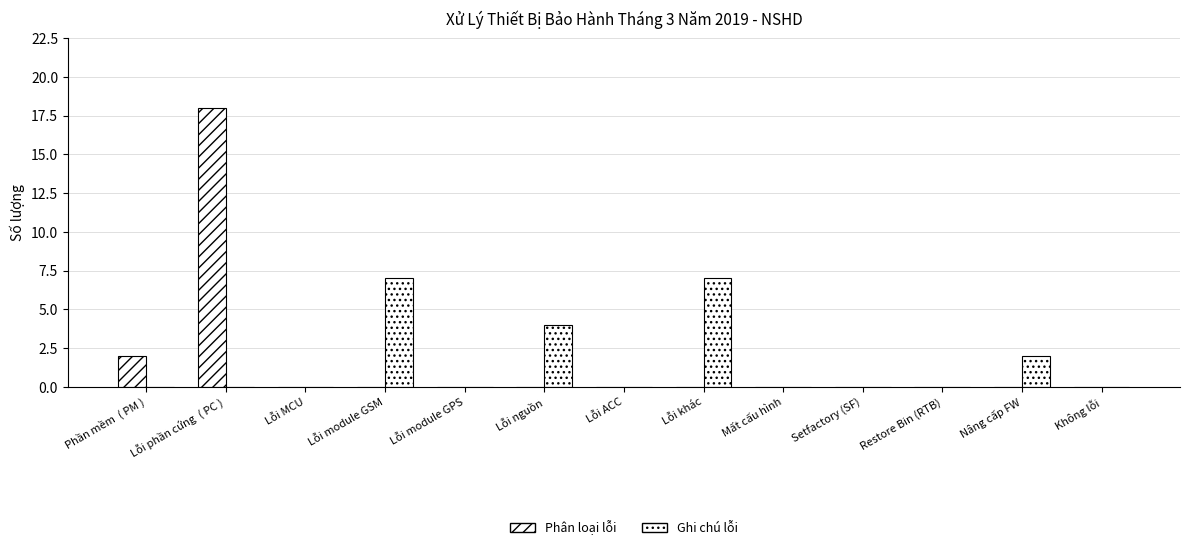

What is the difference between the maximum and second lowest values in the Ghi chú lỗi series?

7